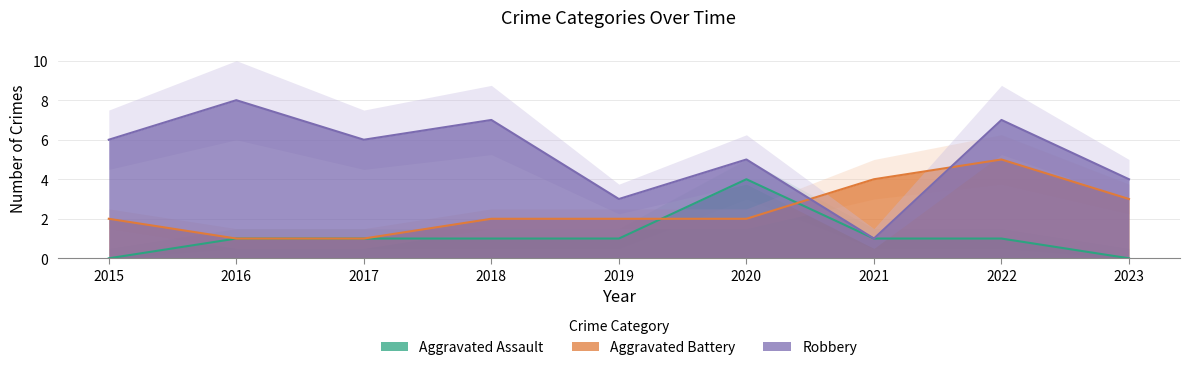

Which series changed the most between 2015 and 2016?

Robbery